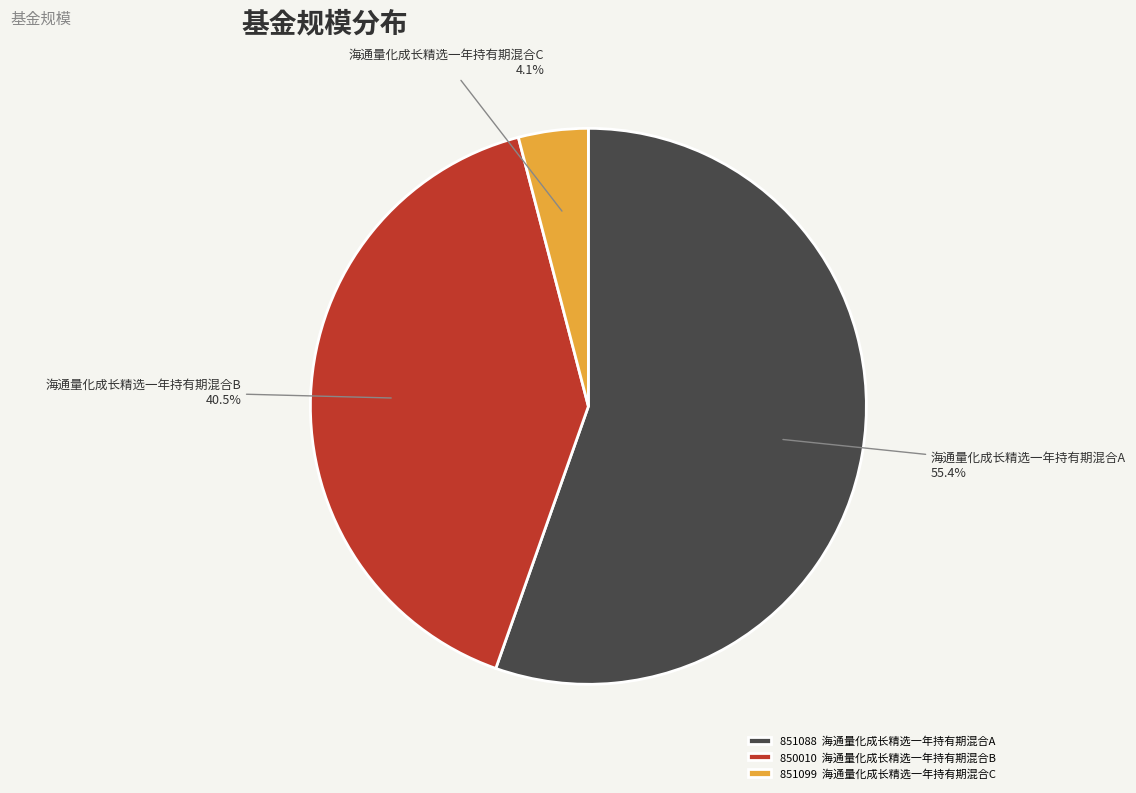

Count the number of slices in the pie.

3